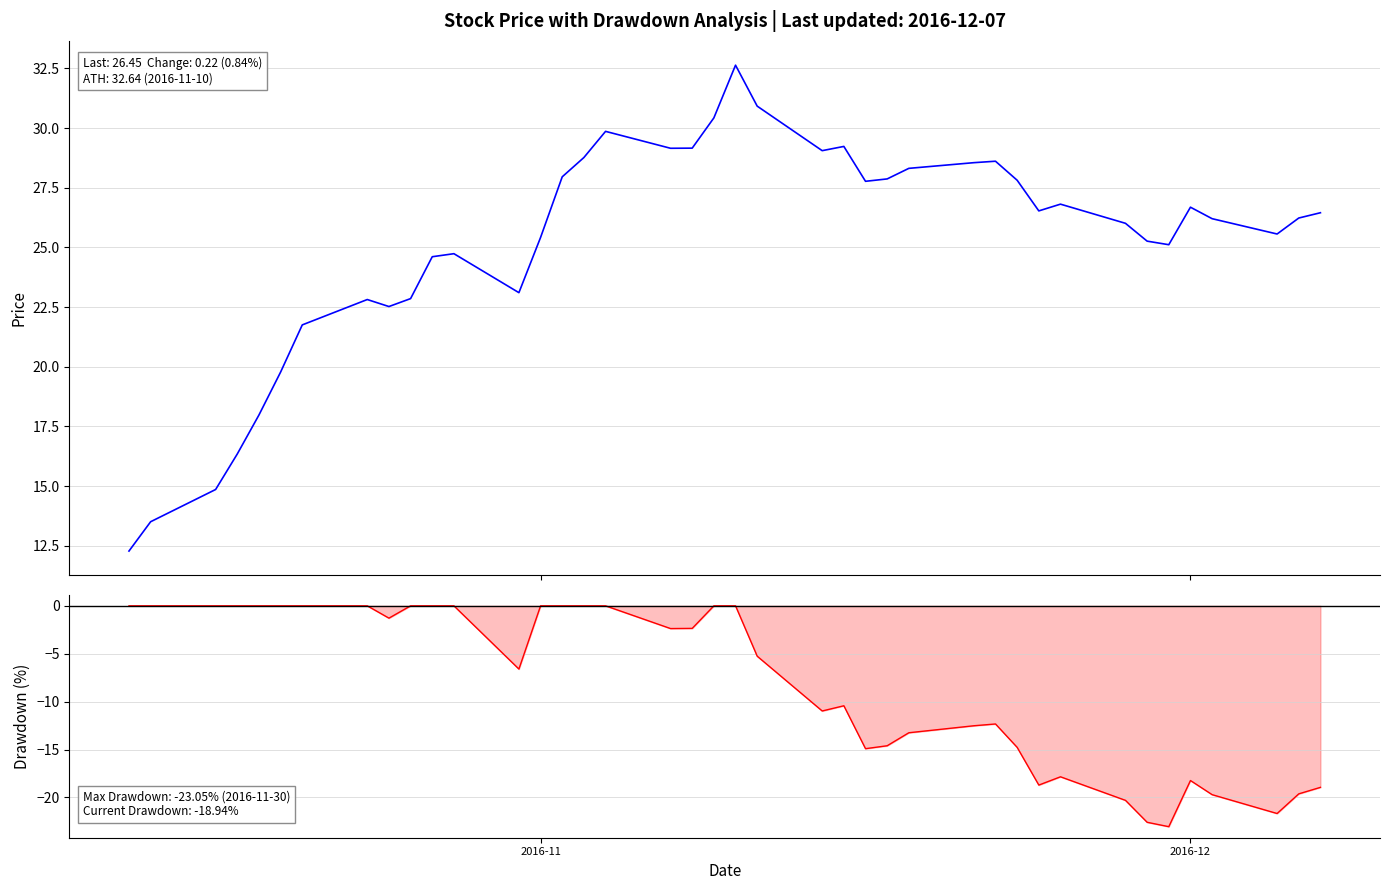

True or false: drawdown has more than 2 interior local peaks.

True